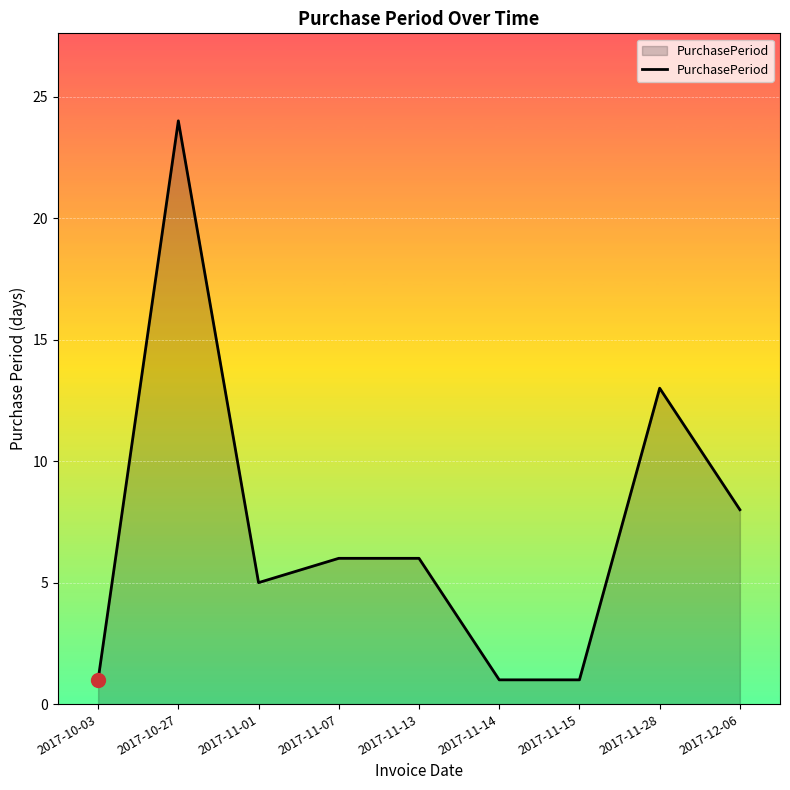

How many distinct data groups are displayed?

1